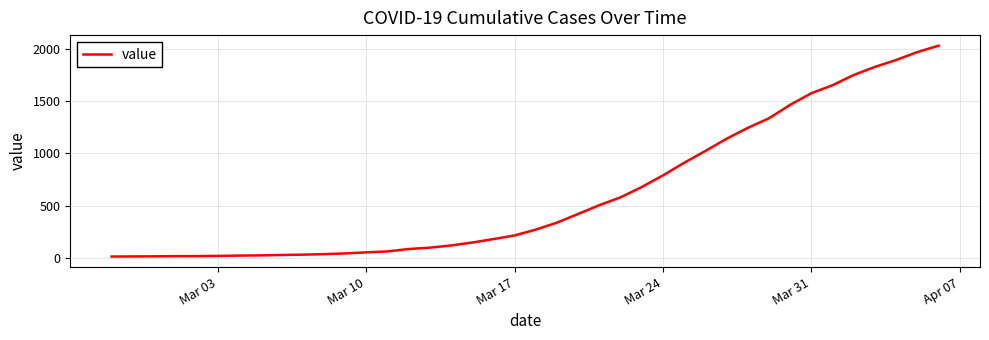

What is the greatest value displayed?

2032